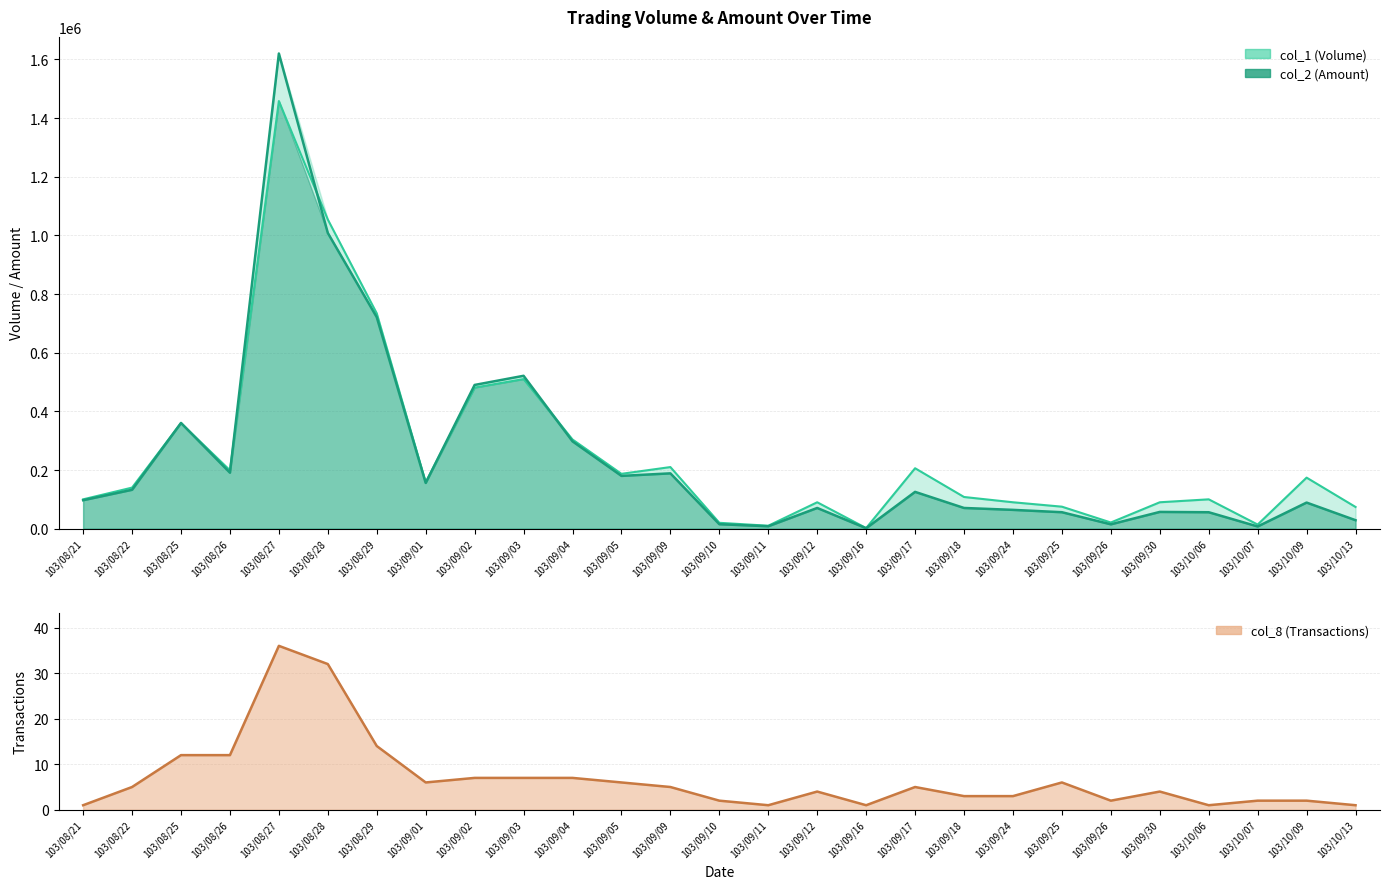

Reading left to right, list all the values displayed in this chart.

col_1: 100000	140000	360000	199000	1458000	1054000	734000	158000	481000	510000	304000	187000	210000	20000	10000	90000	2000	206000	108000	90000	75000	21000	90000	100000	14000	174000	74000
col_2: 97000	132600	360400	190840	1620070	1008110	720970	155930	490020	521200	297740	179950	188600	15200	8200	70600	1440	125450	70580	64100	56100	14800	57100	56000	7490	88960	28860
col_8: 1	5	12	12	36	32	14	6	7	7	7	6	5	2	1	4	1	5	3	3	6	2	4	1	2	2	1